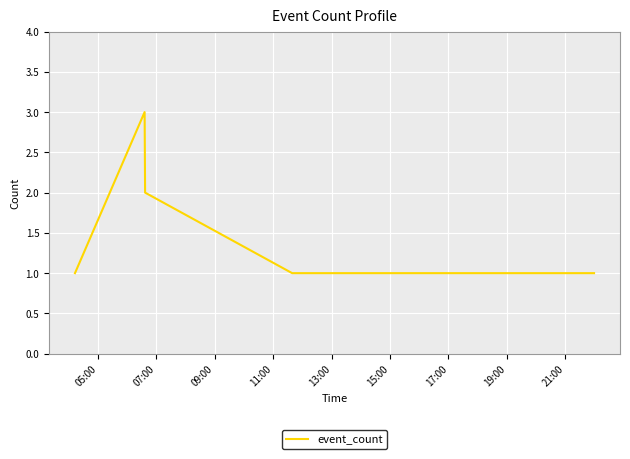

What is the sum of all values?

10